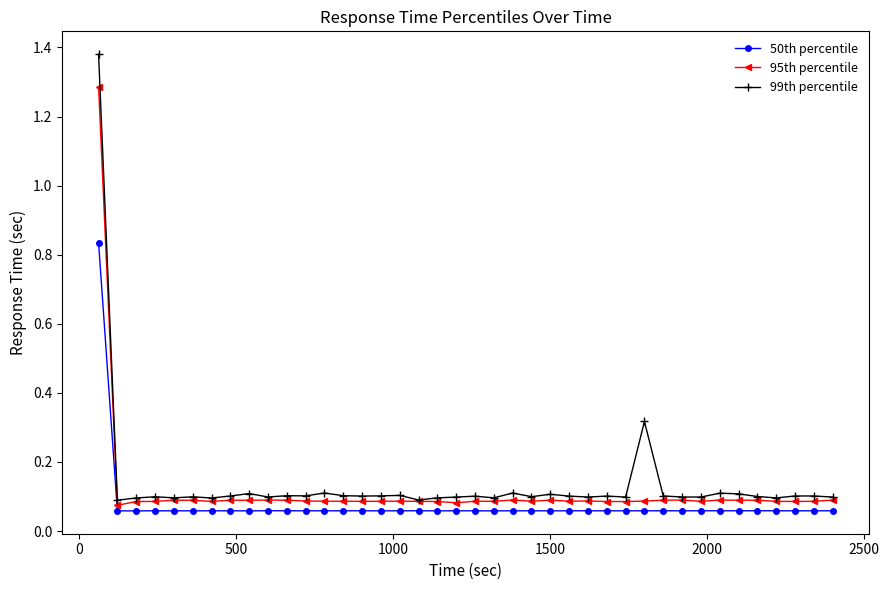

List the series in order of their peak value, highest first.

99th percentile, 95th percentile, 50th percentile